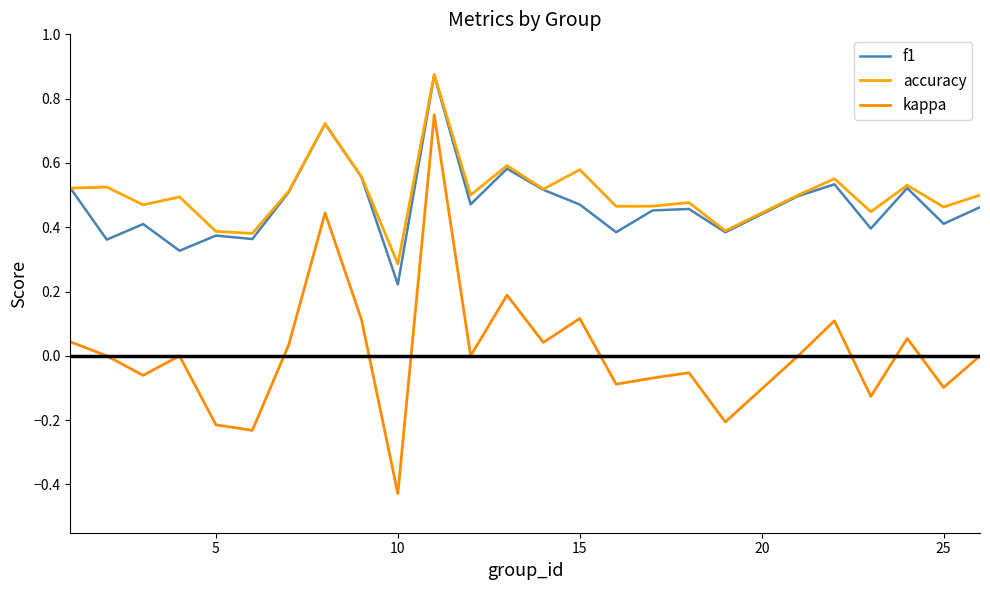

True or false: kappa and accuracy intersect in this chart.

False